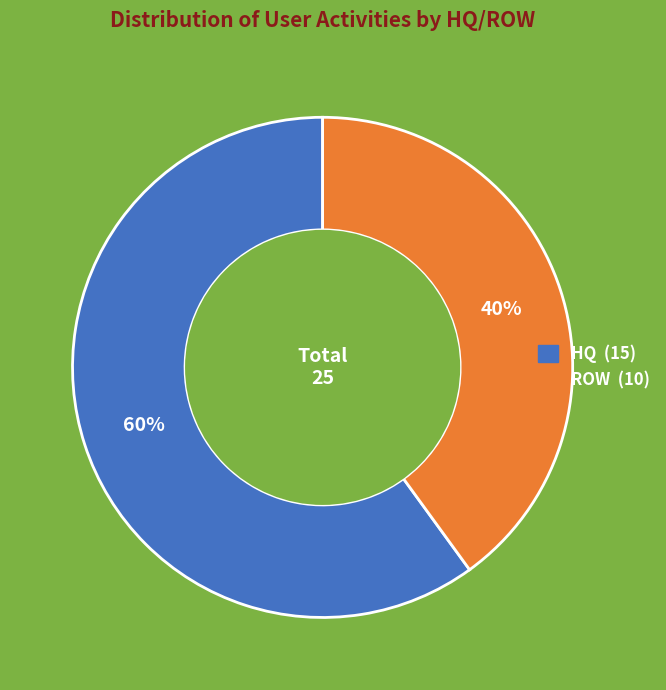

Does HQ account for over 50% of the chart?

Yes